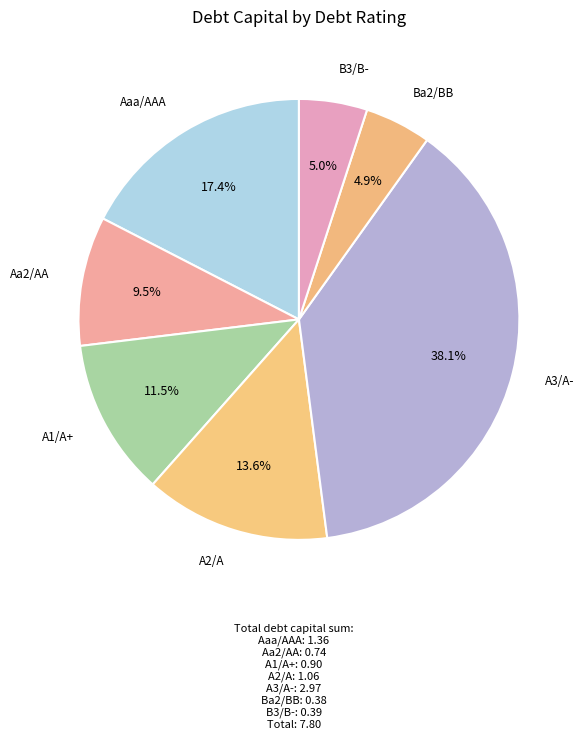

To the nearest percent, what percentage of the pie is Ba2/BB?

5%